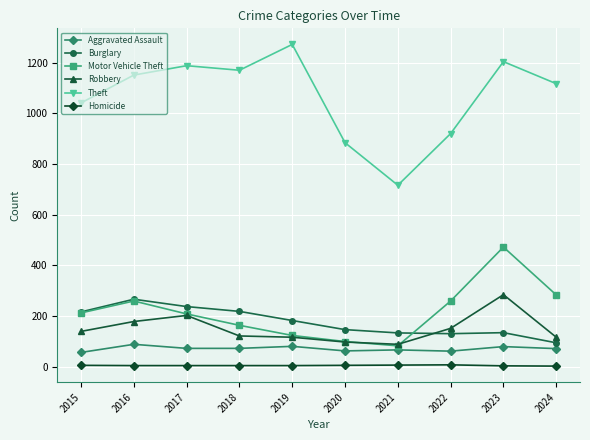

At which category does the chart reach its peak across all series?

2019